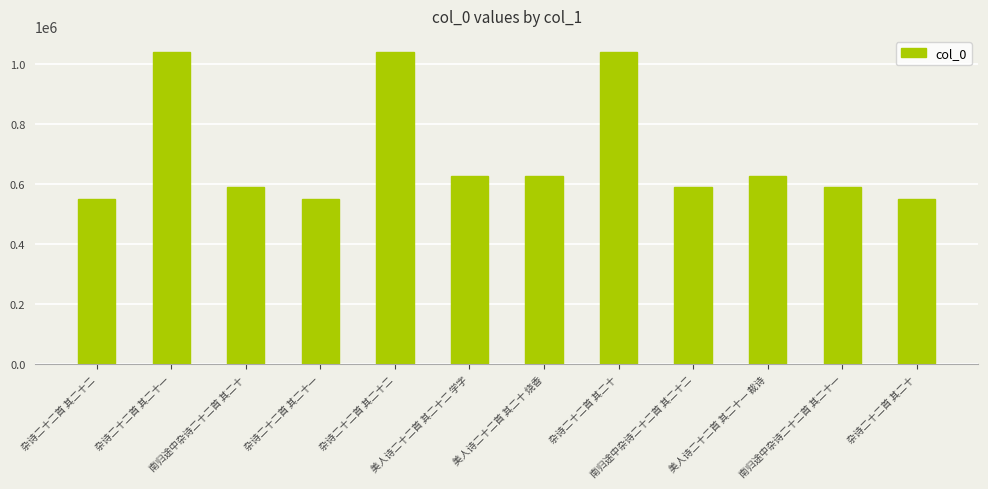

Does the chart contain any negative values?

No